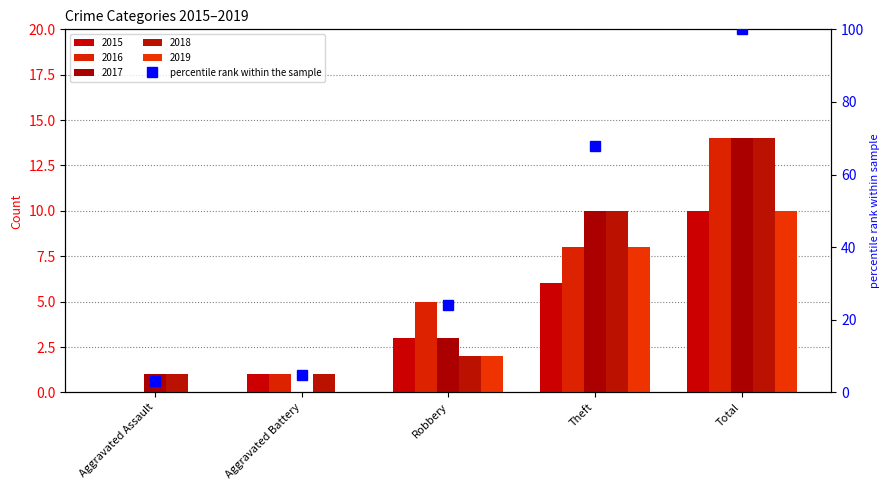

The value at Total is 140.4. True or false?

False